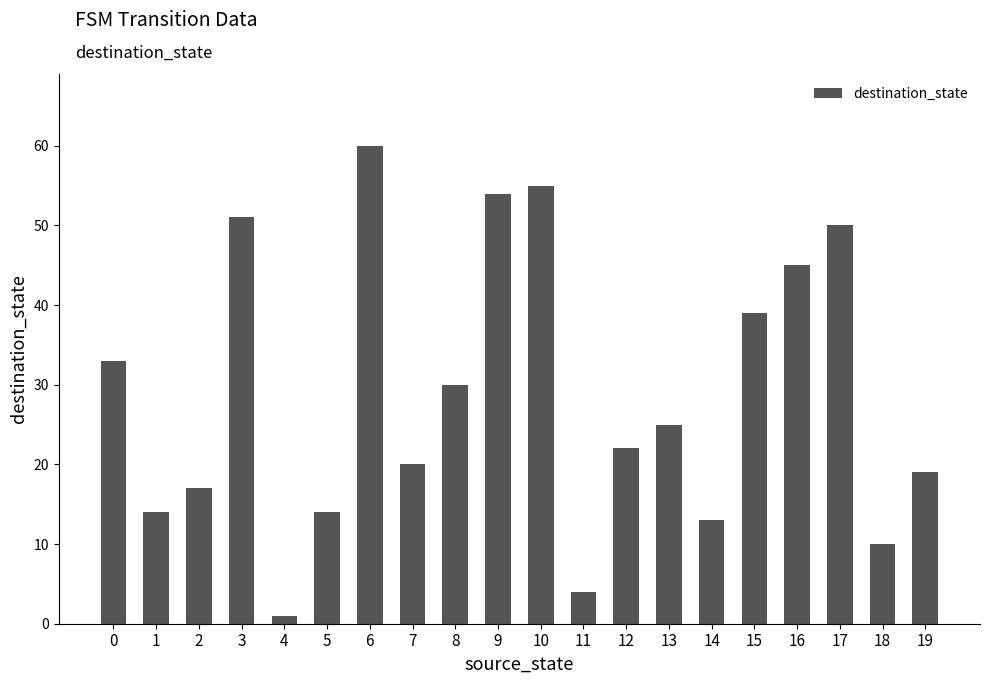

Which has a higher value, 1 or 8?

8